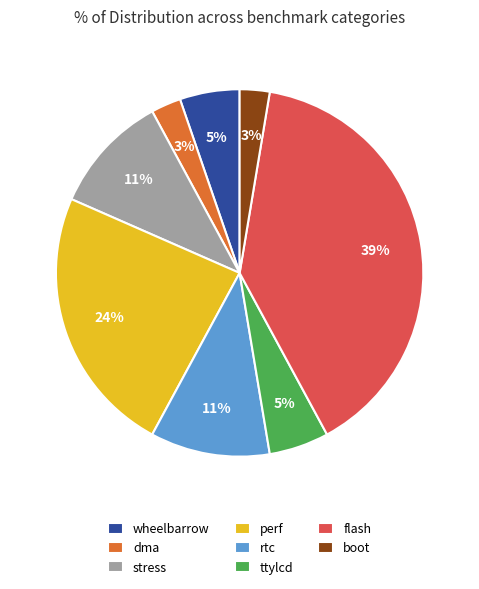

What percentage is the stress slice, to the nearest percent?

11%